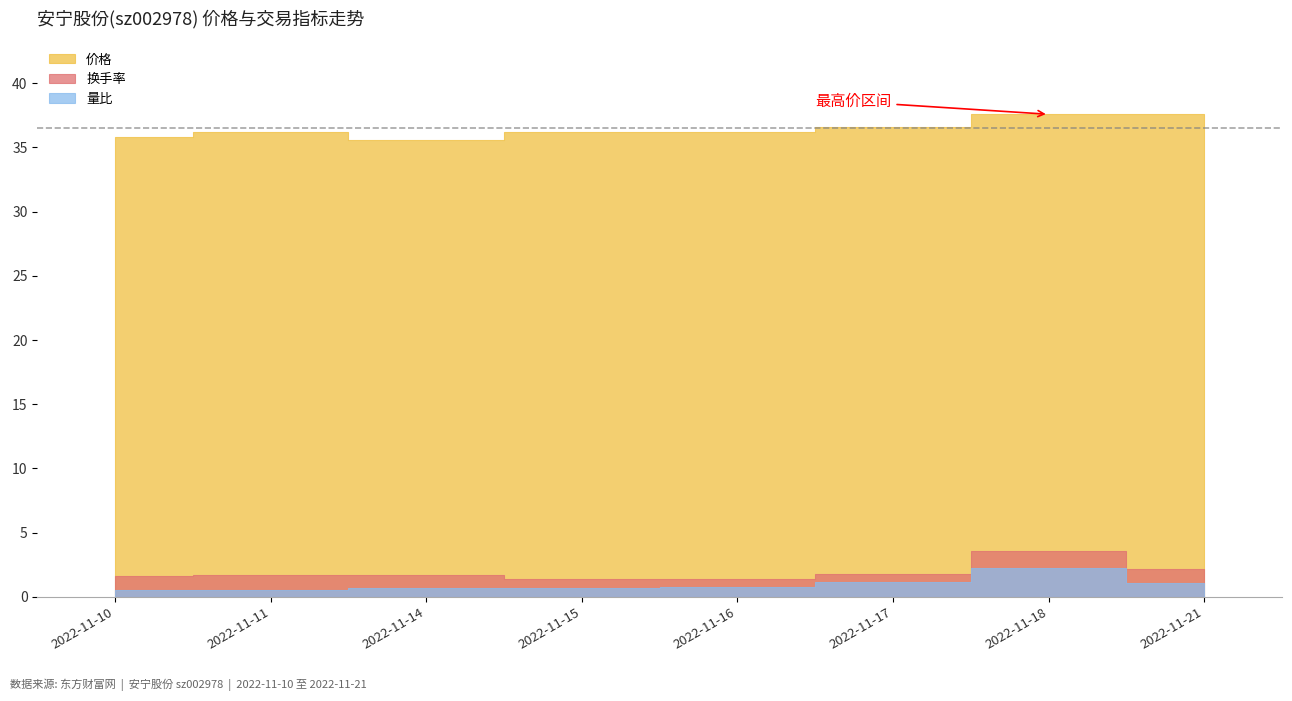

At which category does 换手率 reach its first local peak?

2022-11-11